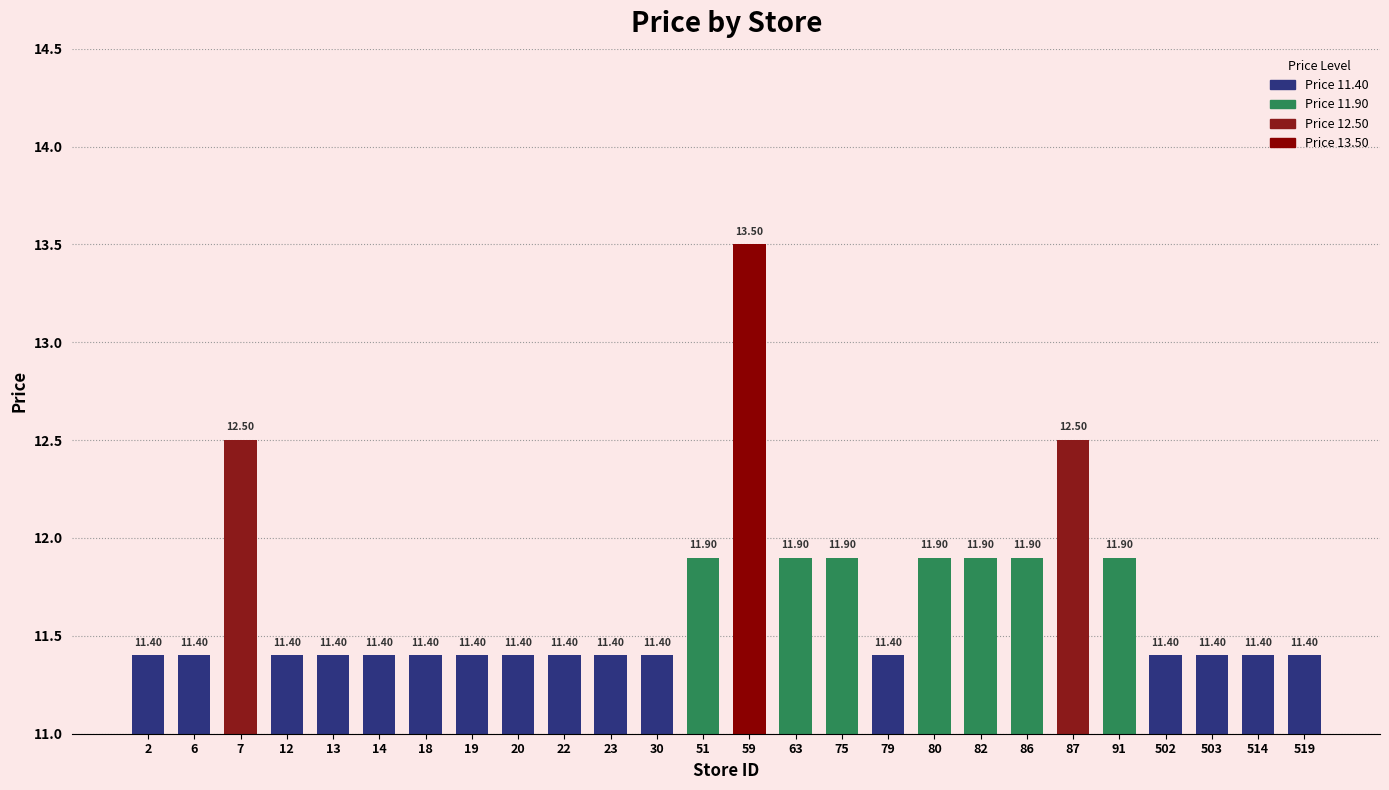

How many categories are shown in the chart?

26